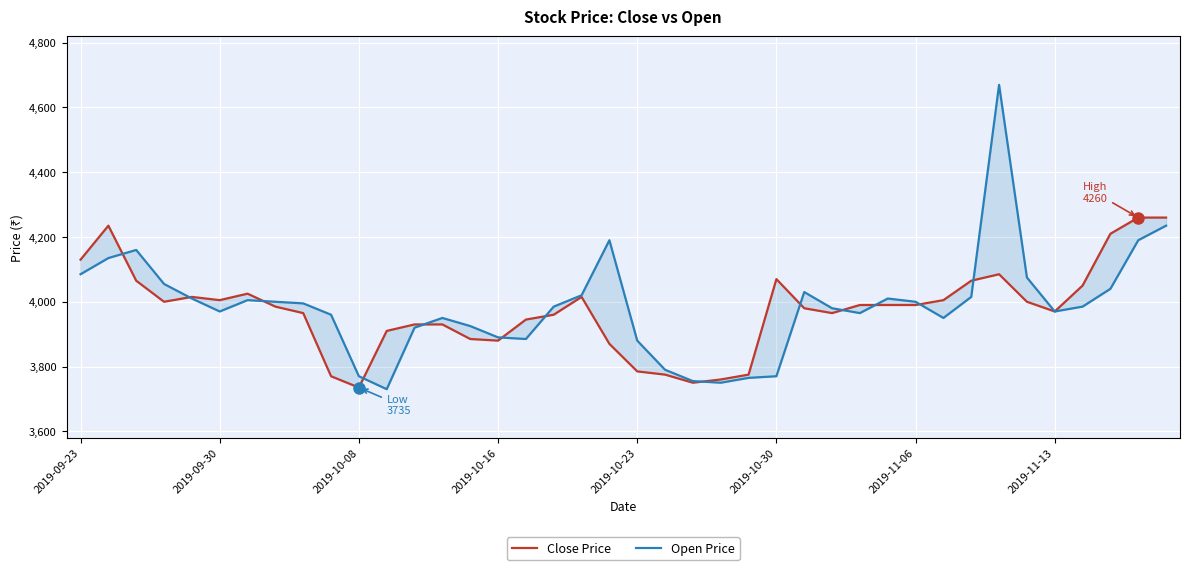

Rank the series by their maximum value, from lowest to highest.

Close Price, Open Price